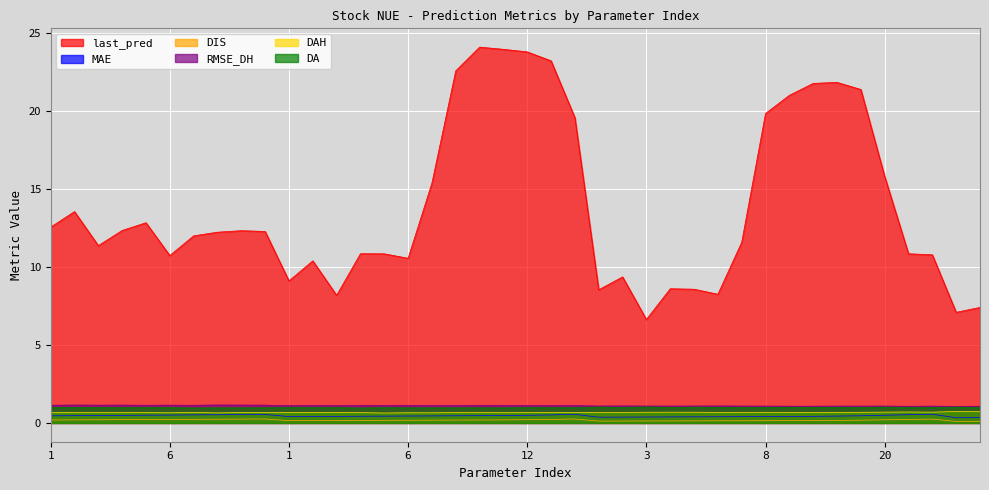

True or false: last_pred has a value of 5.3 at 12.

False